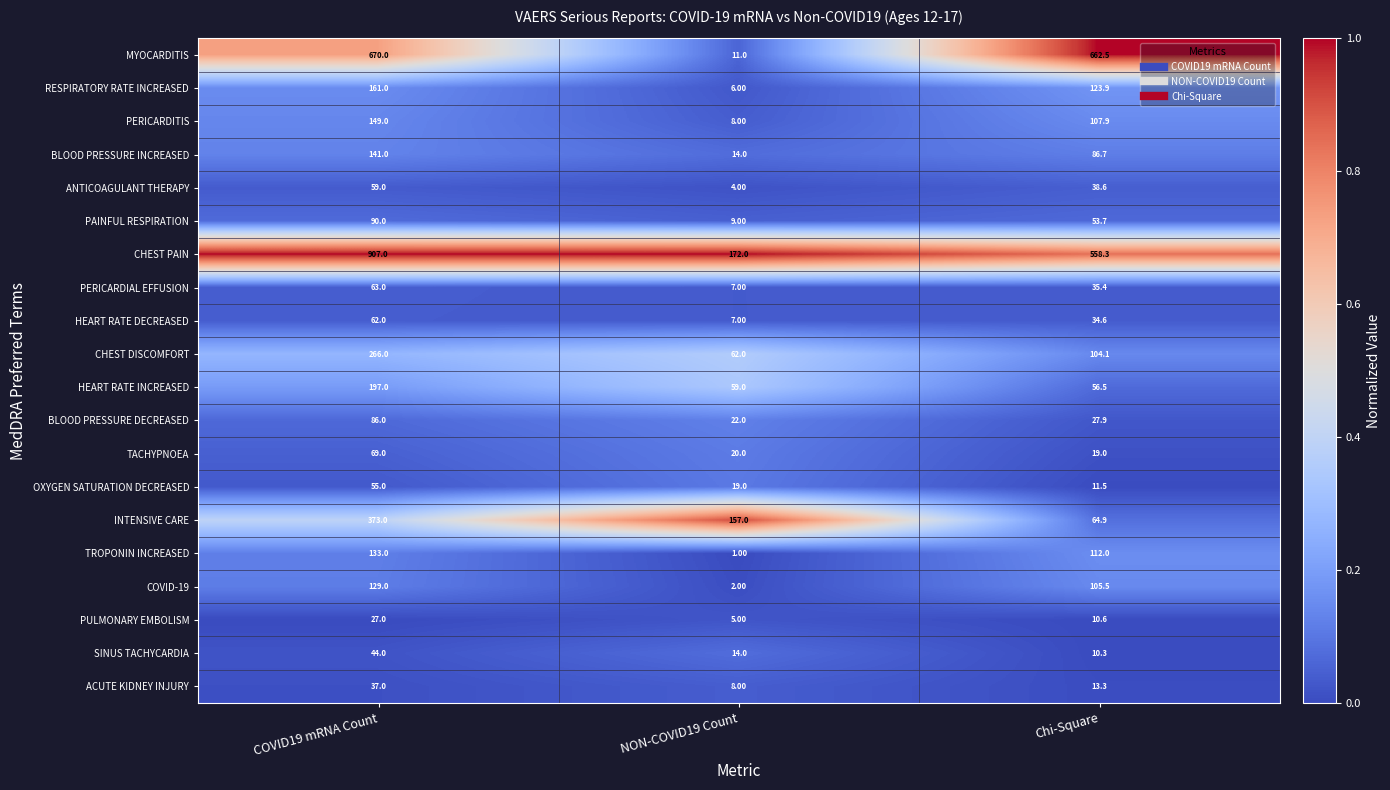

What is the difference between the highest and lowest values at Chi-Square?

652.2